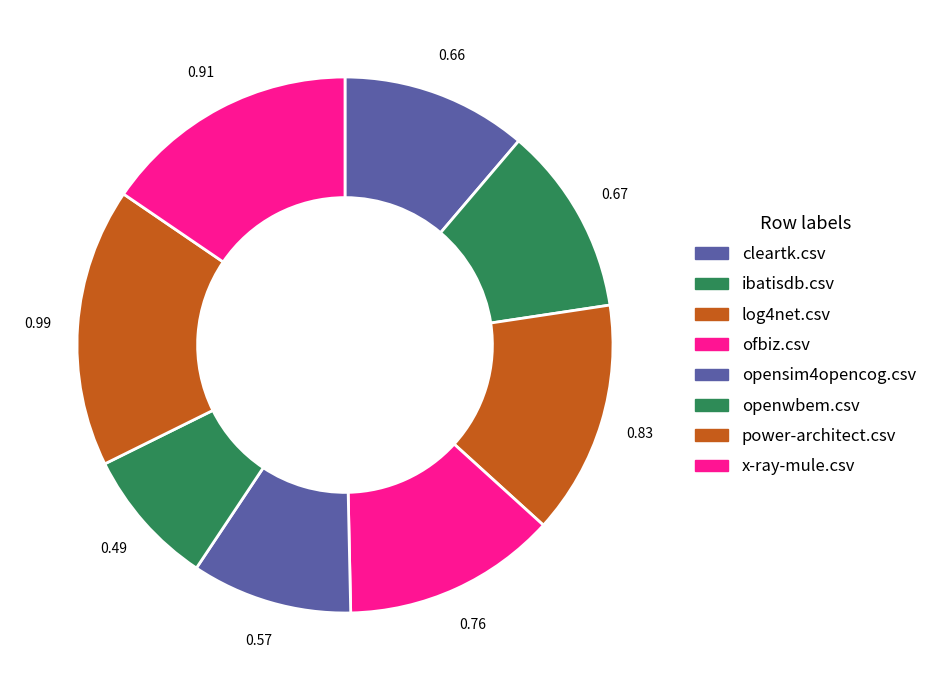

How many segments does this pie chart have?

8